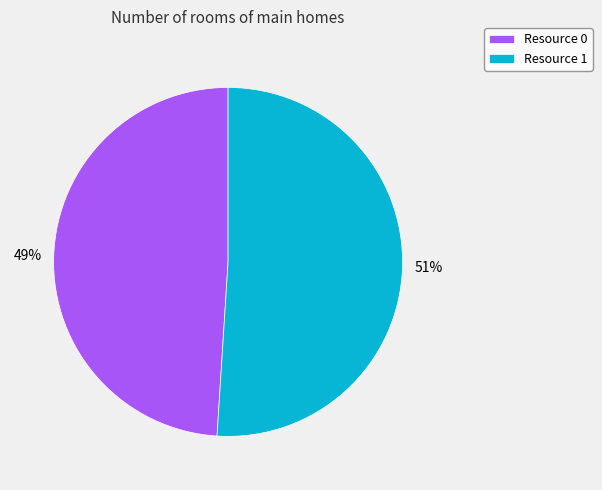

To the nearest percent, what is the combined percentage of Resource 1 and Resource 0?

100%